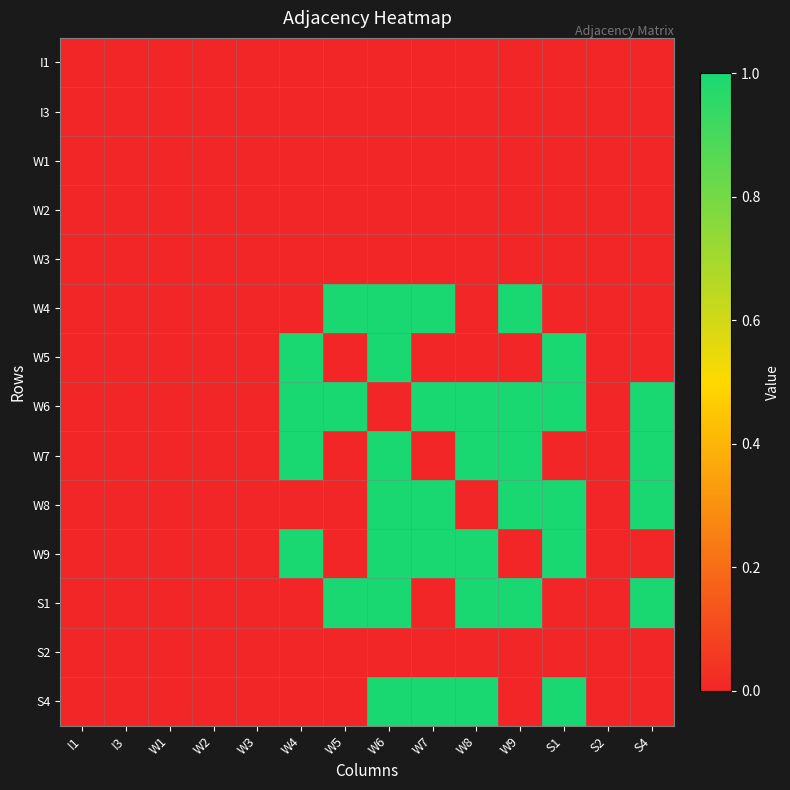

Reading right to left, extract all data points from this chart.

I1: S4=0	S2=0	S1=0	W9=0	W8=0	W7=0	W6=0	W5=0	W4=0	W3=0	W2=0	W1=0	I3=0	I1=0
I3: S4=0	S2=0	S1=0	W9=0	W8=0	W7=0	W6=0	W5=0	W4=0	W3=0	W2=0	W1=0	I3=0	I1=0
W1: S4=0	S2=0	S1=0	W9=0	W8=0	W7=0	W6=0	W5=0	W4=0	W3=0	W2=0	W1=0	I3=0	I1=0
W2: S4=0	S2=0	S1=0	W9=0	W8=0	W7=0	W6=0	W5=0	W4=0	W3=0	W2=0	W1=0	I3=0	I1=0
W3: S4=0	S2=0	S1=0	W9=0	W8=0	W7=0	W6=0	W5=0	W4=0	W3=0	W2=0	W1=0	I3=0	I1=0
W4: S4=0	S2=0	S1=0	W9=1	W8=0	W7=1	W6=1	W5=1	W4=0	W3=0	W2=0	W1=0	I3=0	I1=0
W5: S4=0	S2=0	S1=1	W9=0	W8=0	W7=0	W6=1	W5=0	W4=1	W3=0	W2=0	W1=0	I3=0	I1=0
W6: S4=1	S2=0	S1=1	W9=1	W8=1	W7=1	W6=0	W5=1	W4=1	W3=0	W2=0	W1=0	I3=0	I1=0
W7: S4=1	S2=0	S1=0	W9=1	W8=1	W7=0	W6=1	W5=0	W4=1	W3=0	W2=0	W1=0	I3=0	I1=0
W8: S4=1	S2=0	S1=1	W9=1	W8=0	W7=1	W6=1	W5=0	W4=0	W3=0	W2=0	W1=0	I3=0	I1=0
W9: S4=0	S2=0	S1=1	W9=0	W8=1	W7=1	W6=1	W5=0	W4=1	W3=0	W2=0	W1=0	I3=0	I1=0
S1: S4=1	S2=0	S1=0	W9=1	W8=1	W7=0	W6=1	W5=1	W4=0	W3=0	W2=0	W1=0	I3=0	I1=0
S2: S4=0	S2=0	S1=0	W9=0	W8=0	W7=0	W6=0	W5=0	W4=0	W3=0	W2=0	W1=0	I3=0	I1=0
S4: S4=0	S2=0	S1=1	W9=0	W8=1	W7=1	W6=1	W5=0	W4=0	W3=0	W2=0	W1=0	I3=0	I1=0